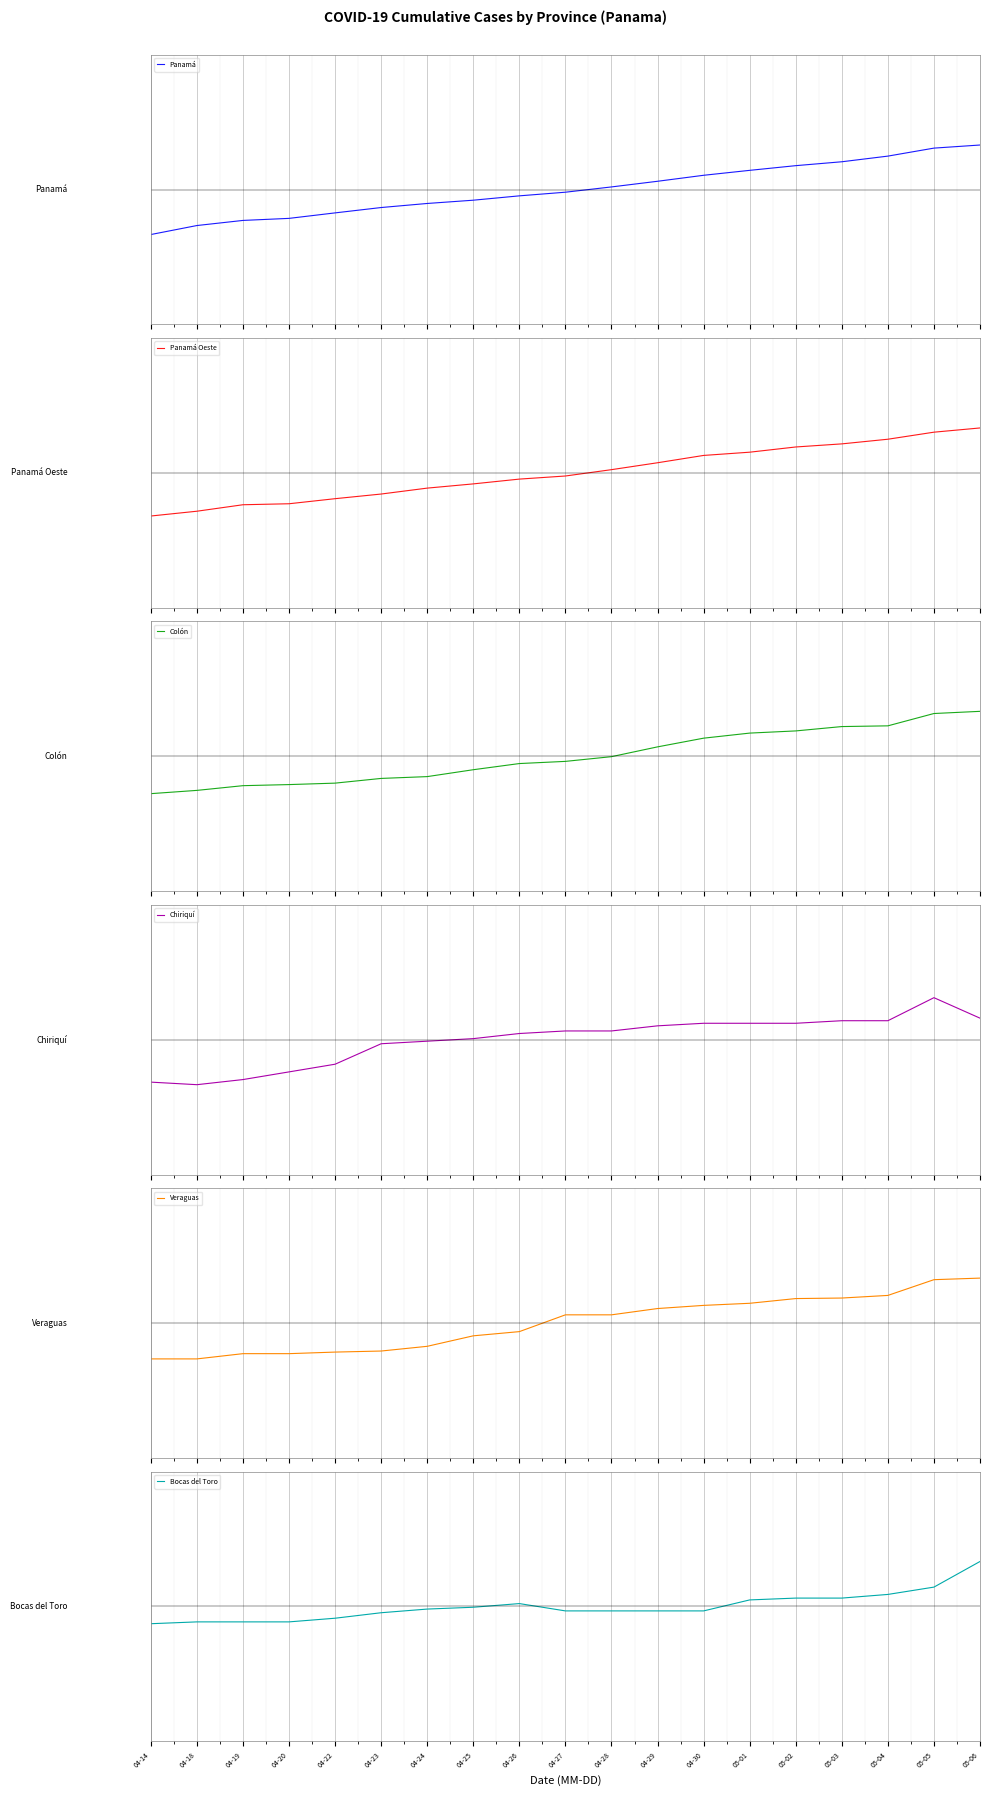

How many intersections are there between Panamá and Chiriquí?

5